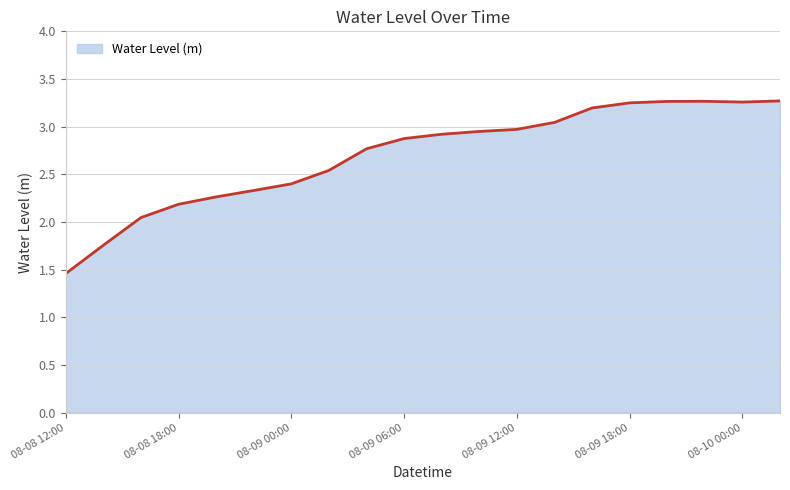

The chart shows a value of 2.2 at 08-08 18:00. True or false?

True